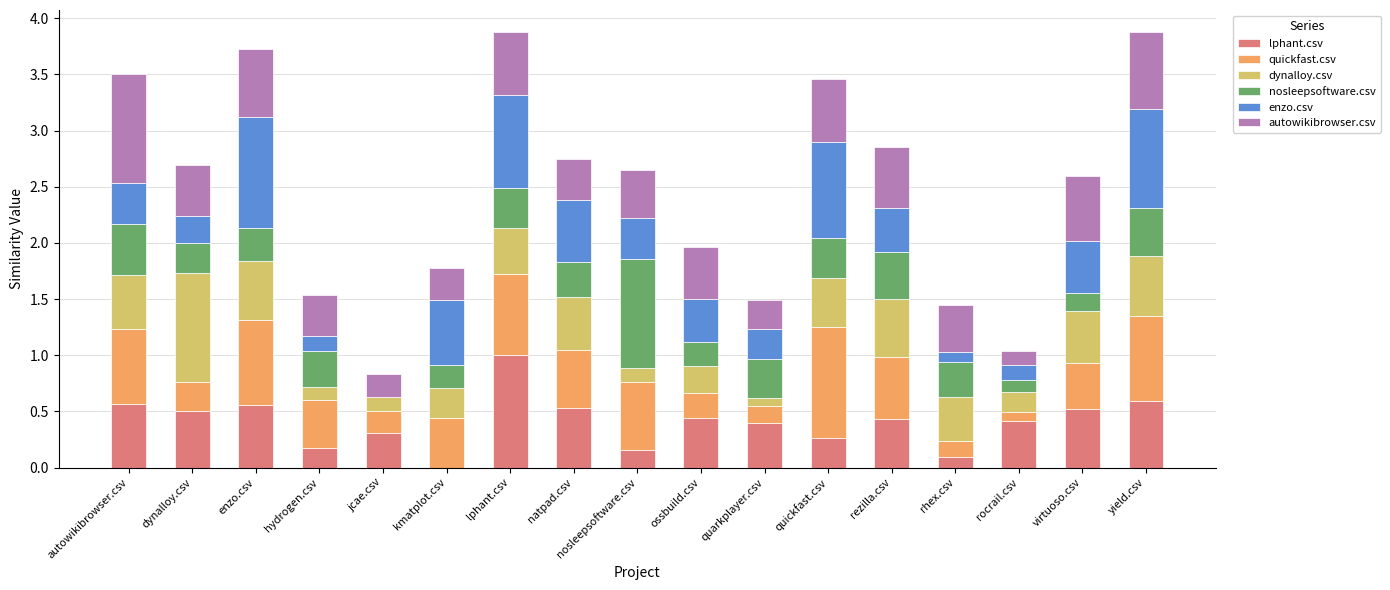

The lphant.csv series shows 0.1 at rhex.csv. True or false?

True